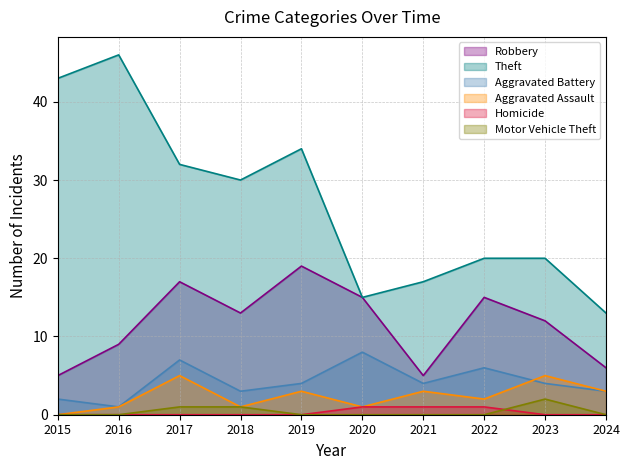

What is the difference between the maximum and minimum values in the Theft series?

33